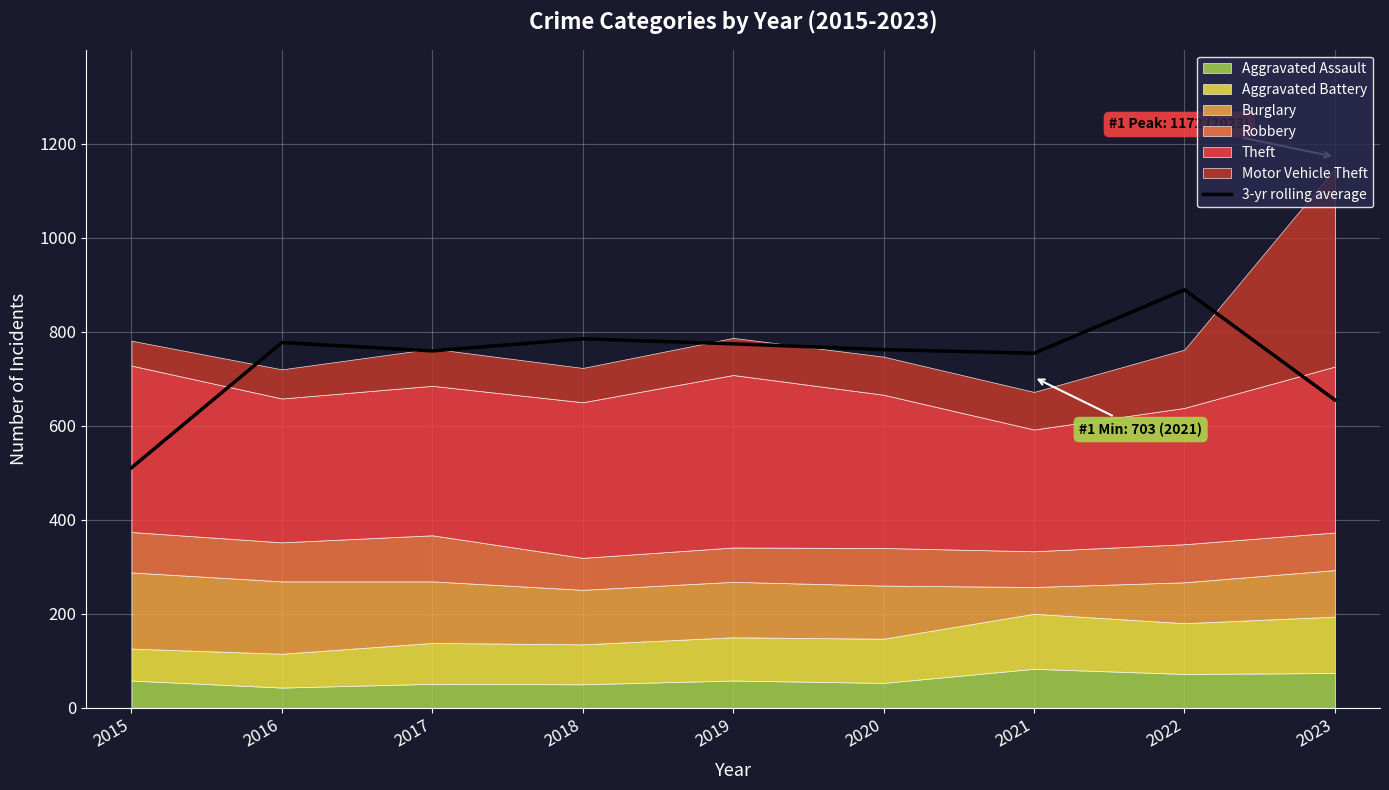

List the labels in order of value, largest first.

2022, 2018, 2016, 2019, 2020, 2017, 2021, 2023, 2015